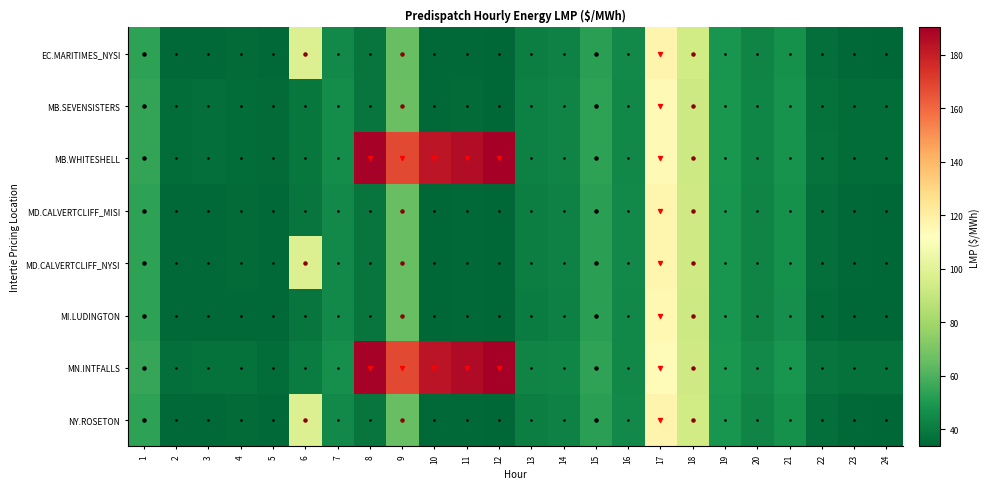

Which label corresponds to the smallest value in the chart?

12